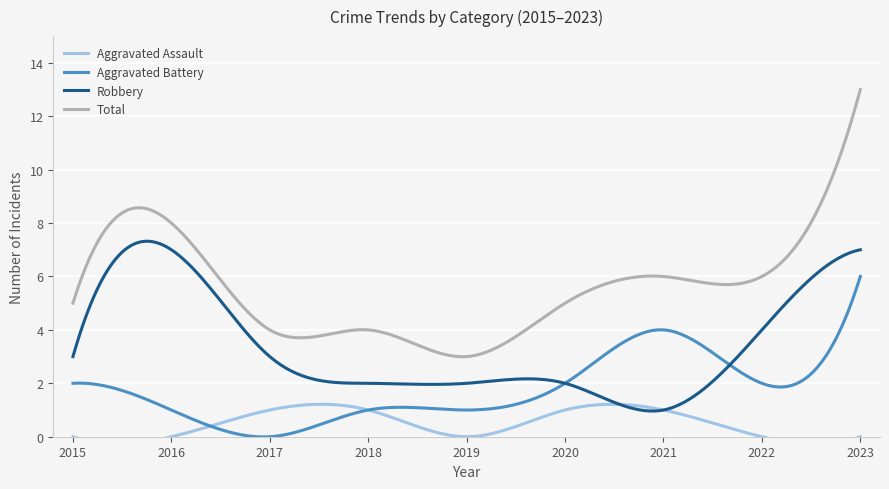

Rank the series by their maximum value, from highest to lowest.

Total, Robbery, Aggravated Battery, Aggravated Assault